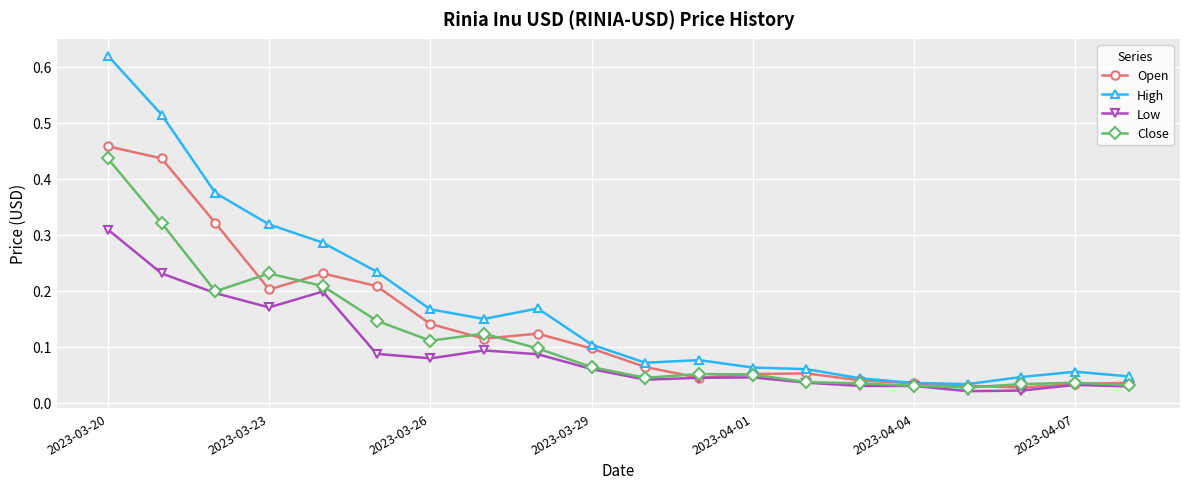

List the series in order of their overall mean, lowest first.

Low, Close, Open, High